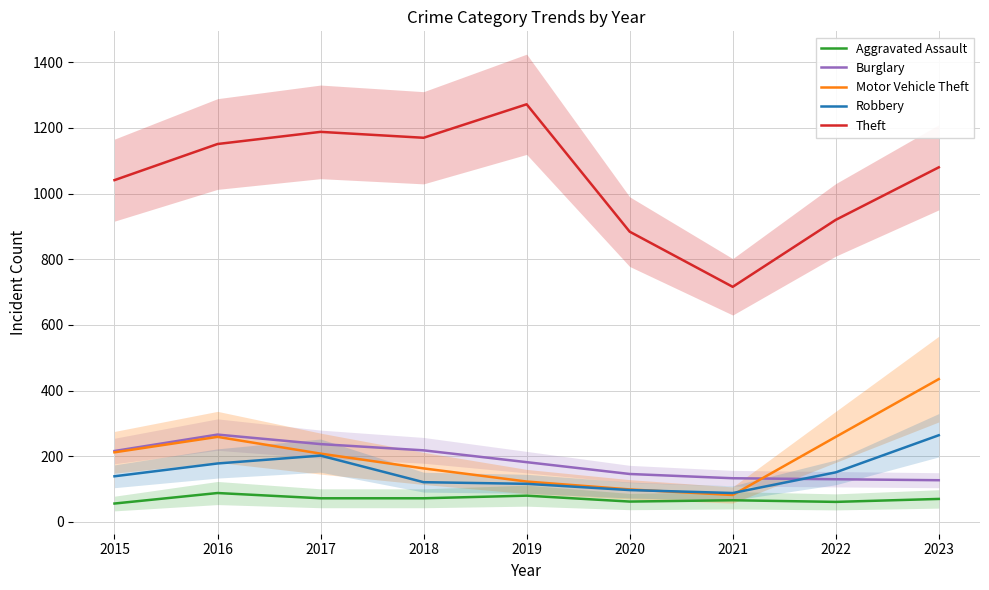

What are all the series names shown in the legend?

Aggravated Assault, Burglary, Motor Vehicle Theft, Robbery, Theft